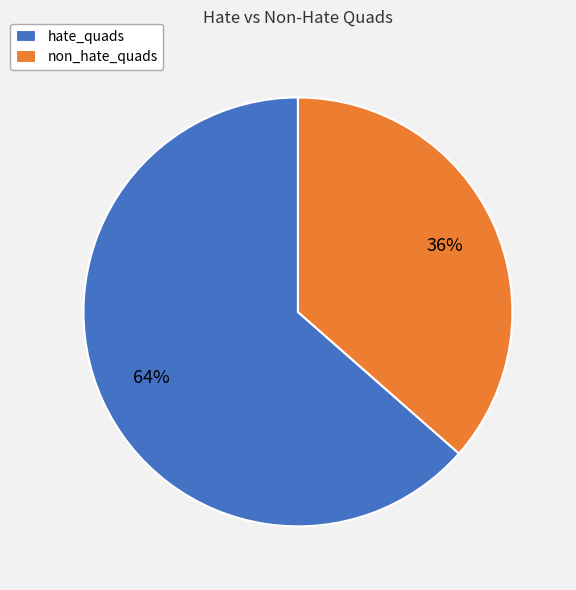

To the nearest percent, what portion does hate_quads represent?

64%